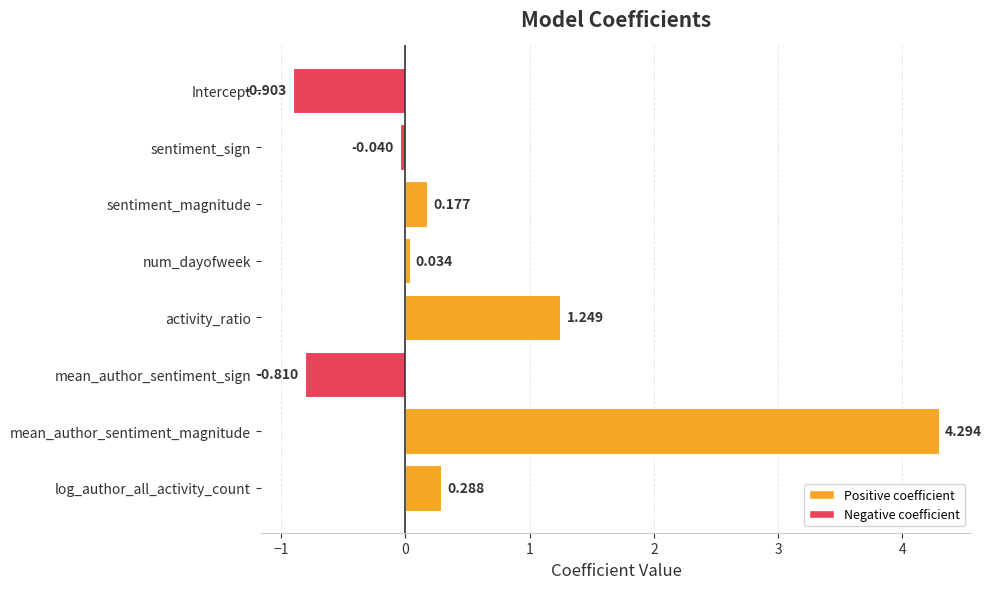

At which label is the value closest to 1?

activity_ratio